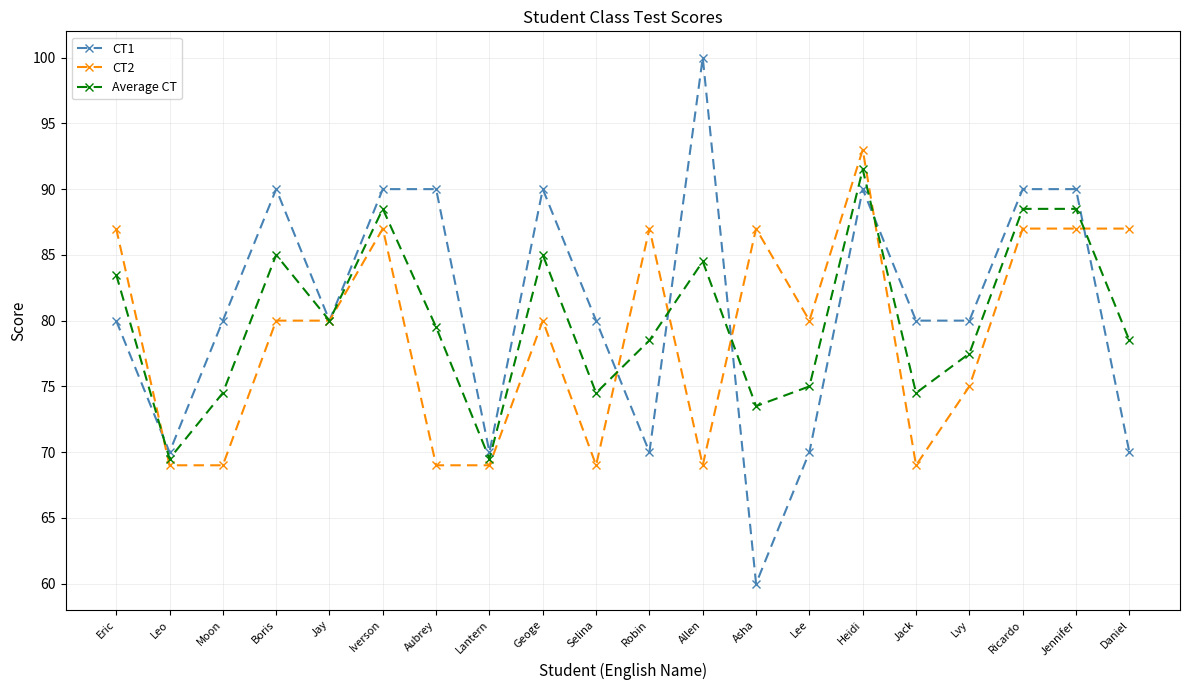

Rank the series by their average value, from lowest to highest.

CT2, Average CT, CT1